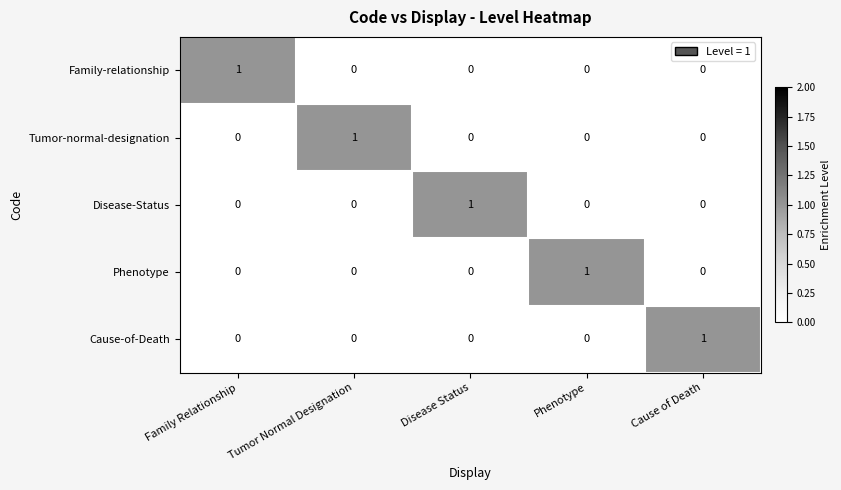

At how many categories does at least one series exceed 0?

5